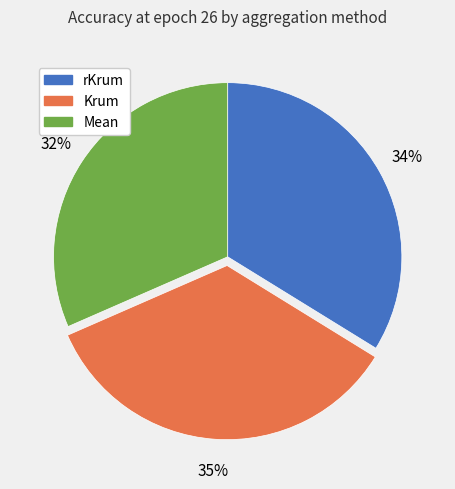

Between Krum and rKrum, which is larger?

Krum